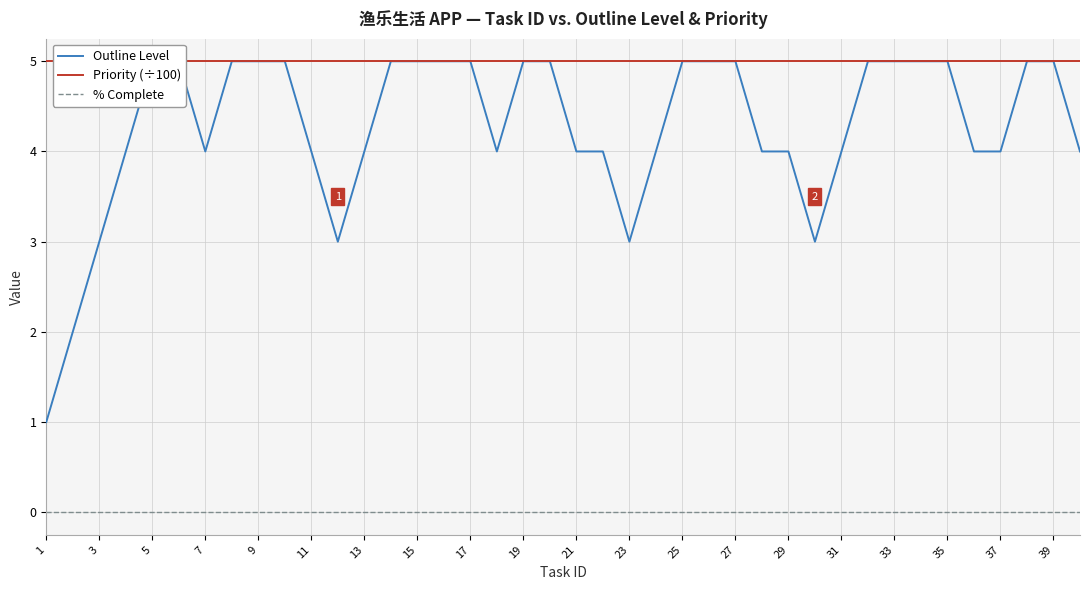

True or false: % Complete and Priority (÷100) intersect in this chart.

False